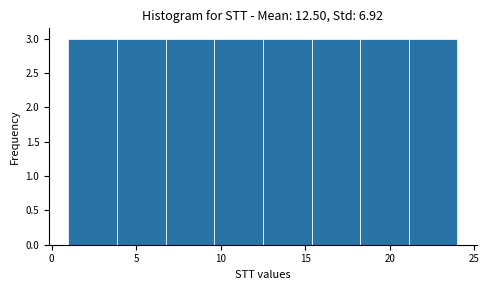

Reading left to right, transcribe this chart: for each bar, give the range it covers on the x-axis and its height. Neither the bar edges nor the heights are printed on the chart, so give them approximately, as read against the axes.

1.0 to 4.0: 3
4.0 to 7.0: 3
7.0 to 9.5: 3
9.5 to 12.5: 3
12.5 to 15.5: 3
15.5 to 18.5: 3
18.5 to 21.0: 3
21.0 to 24.0: 3